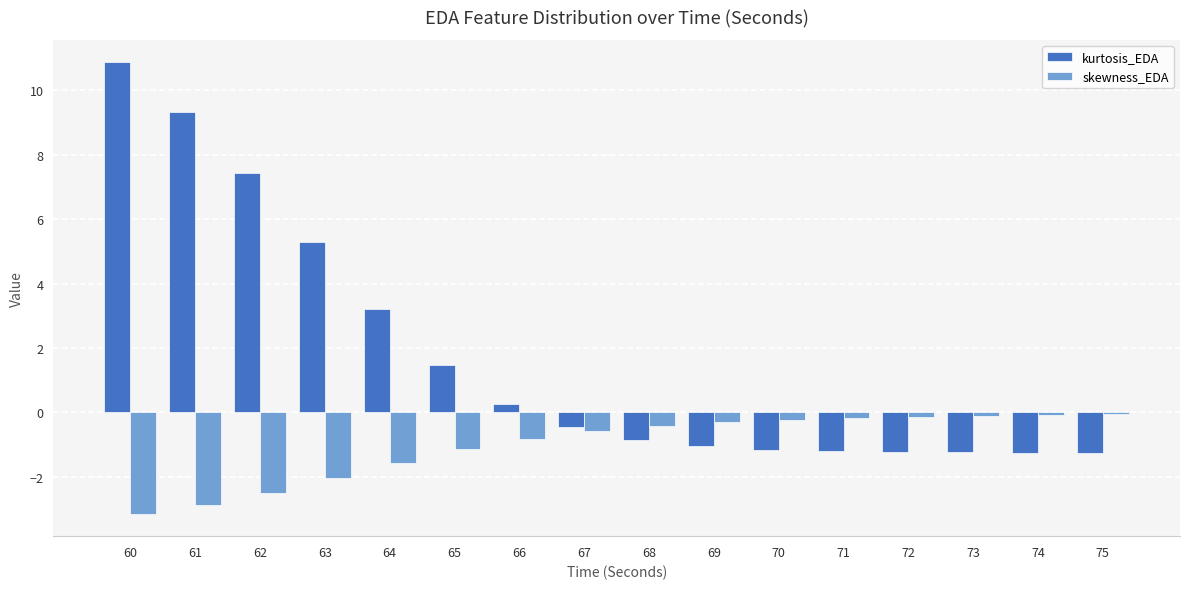

At which label is kurtosis_EDA closest to 4?

64